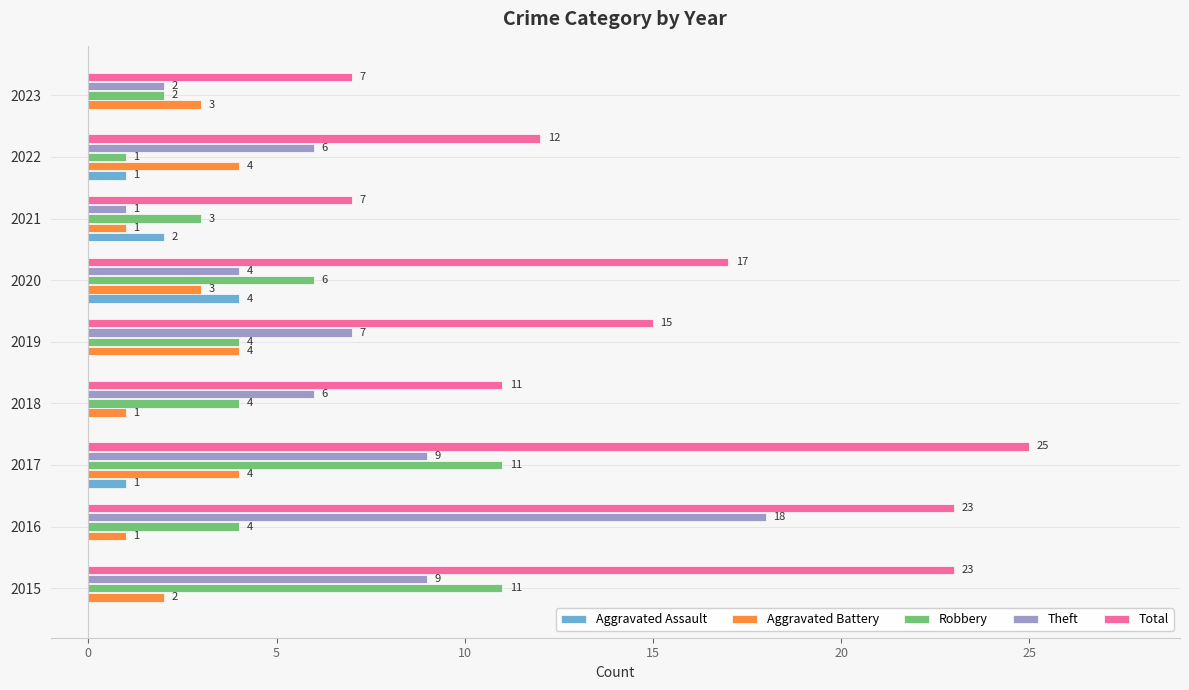

What is the sum of all Robbery values?

46